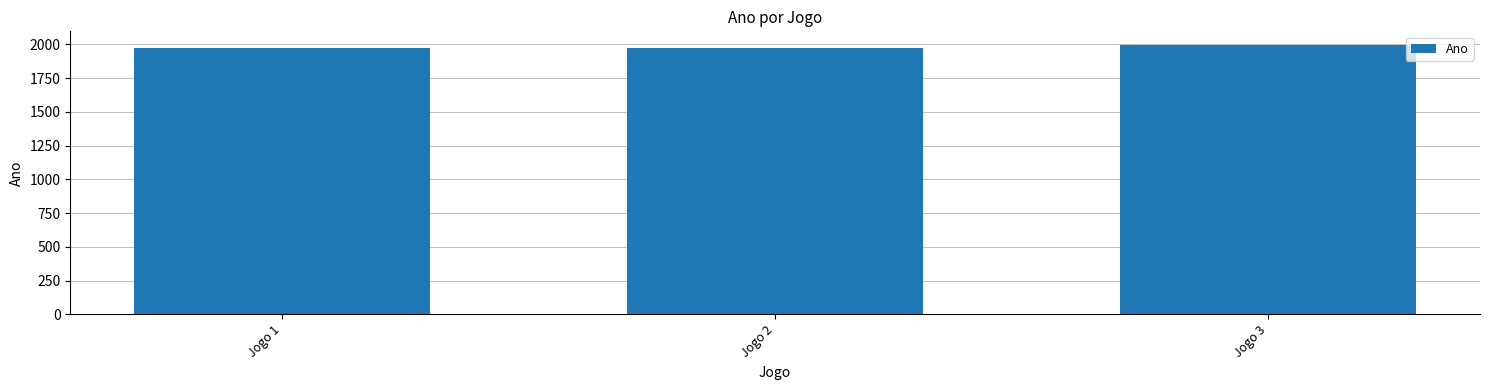

What is the ratio of the value at Jogo 2 to the value at Jogo 1?

1.0